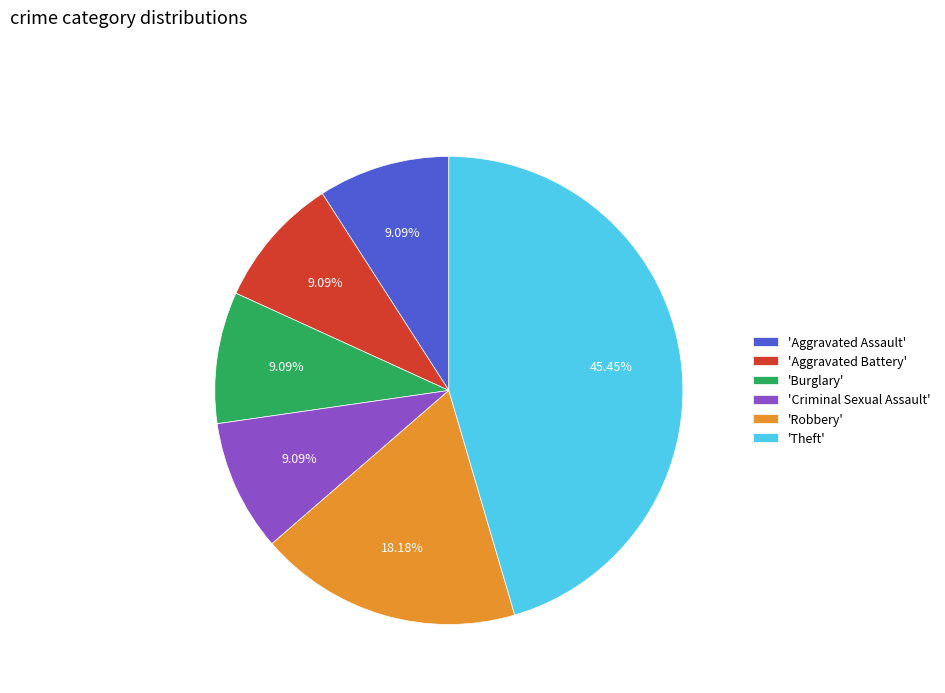

Is there any slice that represents more than half of the pie?

No